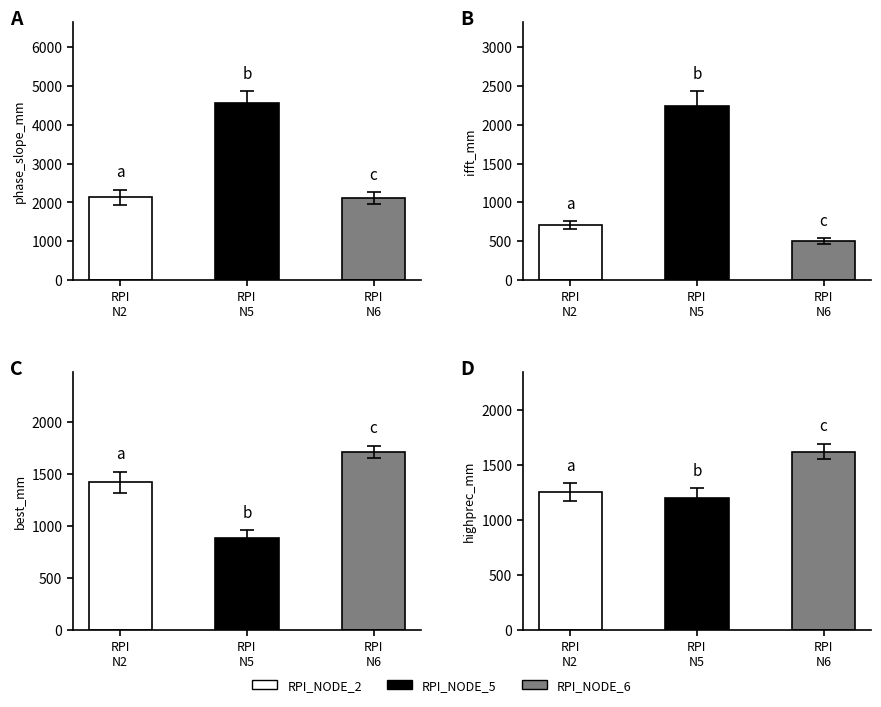

Which category has the highest value in the ifft_mm series?

RPI_NODE_5